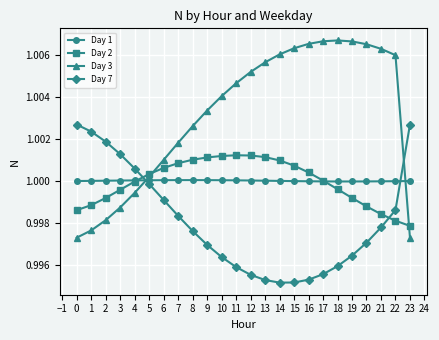

True or false: Day 7 has a value of 1.0 at 12.

True